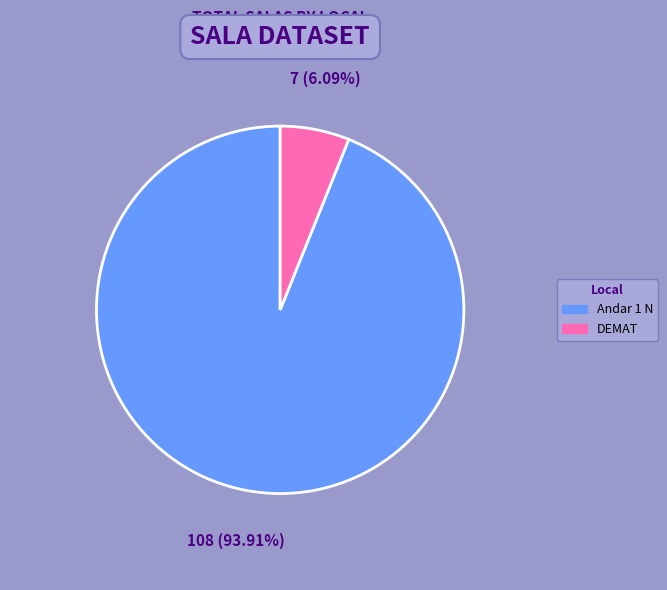

Is it true that Andar 1 N is 94% of the pie?

True